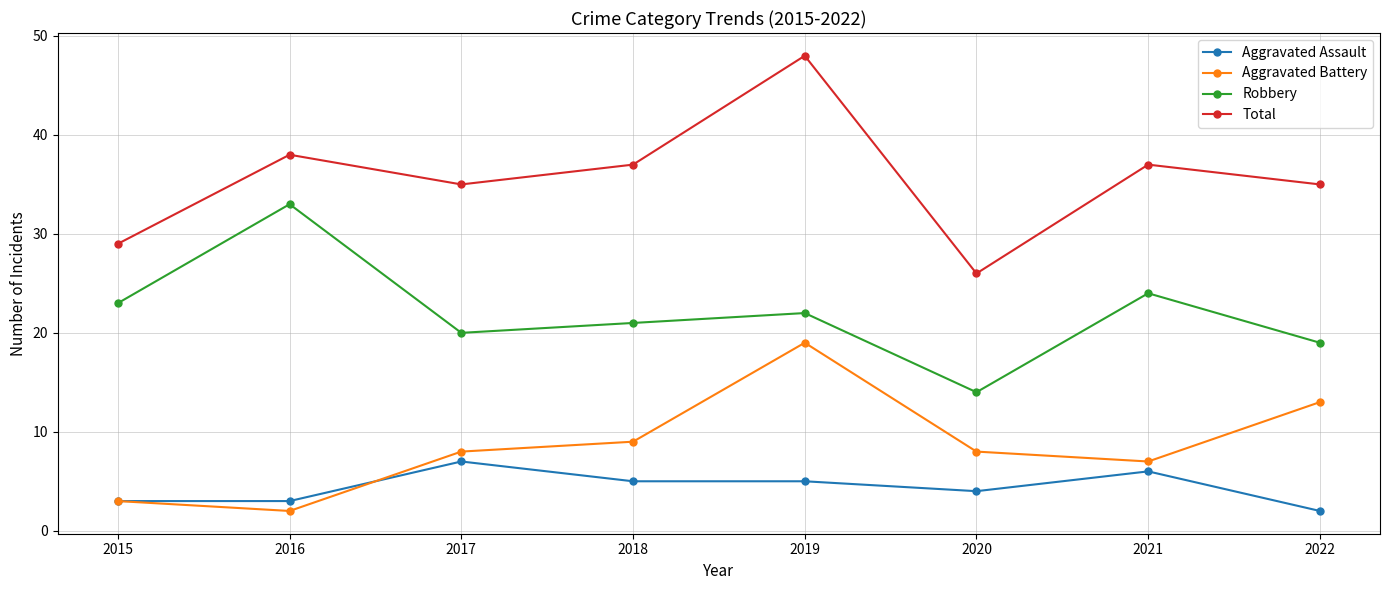

What is the difference between the maximum and second lowest values in the Robbery series?

14